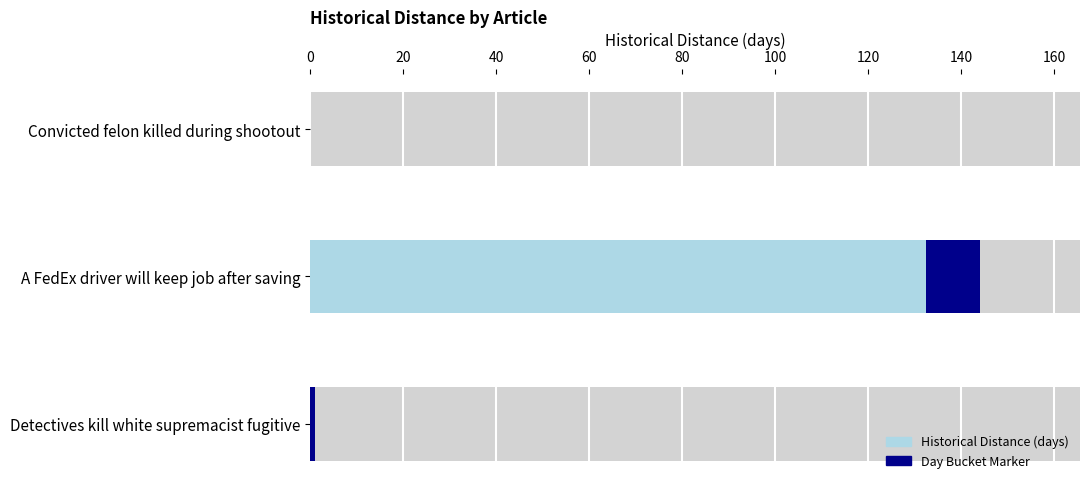

What is the change in value from Convicted felon killed during shootout to Detectives kill white supremacist fugitive?

+1